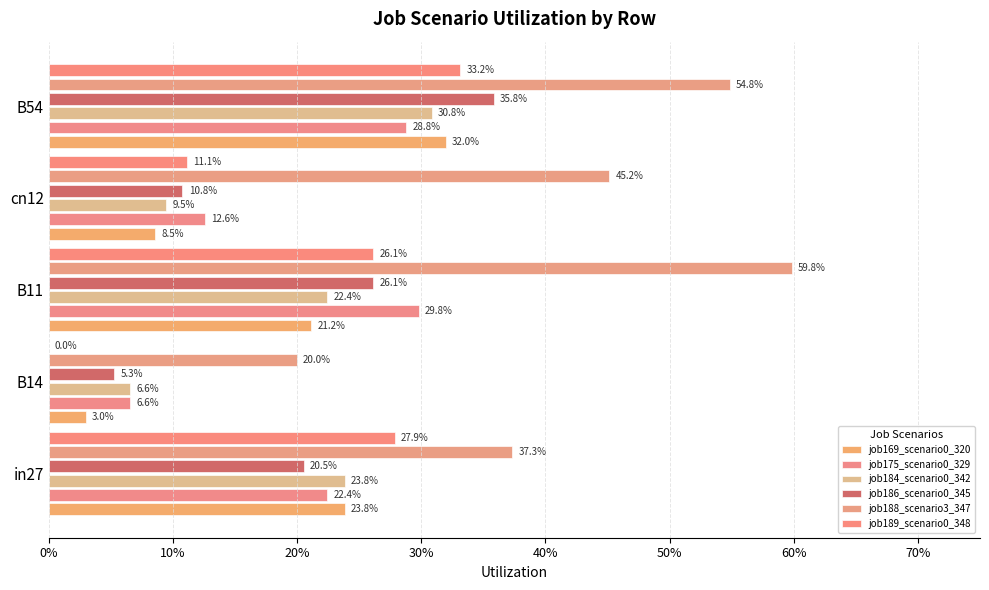

How many data points in job189_scenario0_348 are above 0?

4